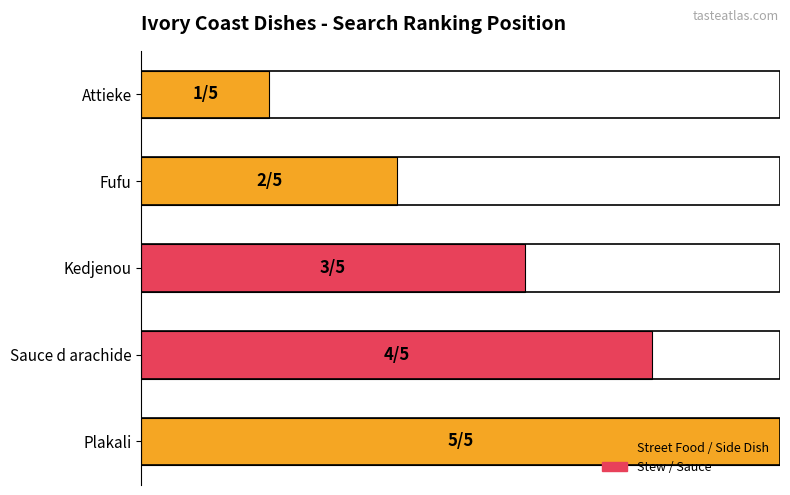

Are the bars horizontal?

Yes